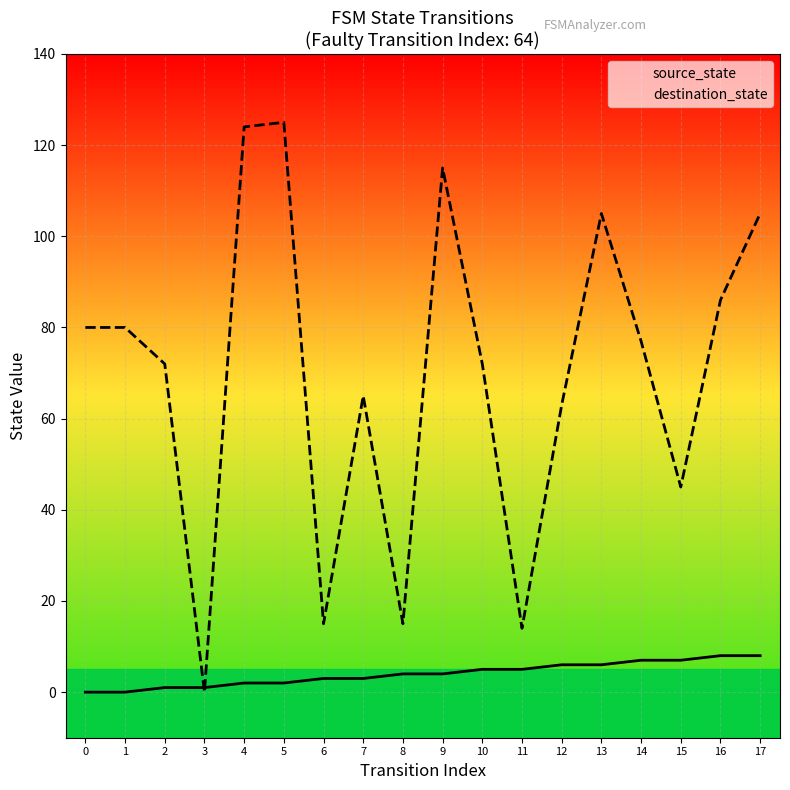

Which series has the largest range (max minus min)?

destination_state